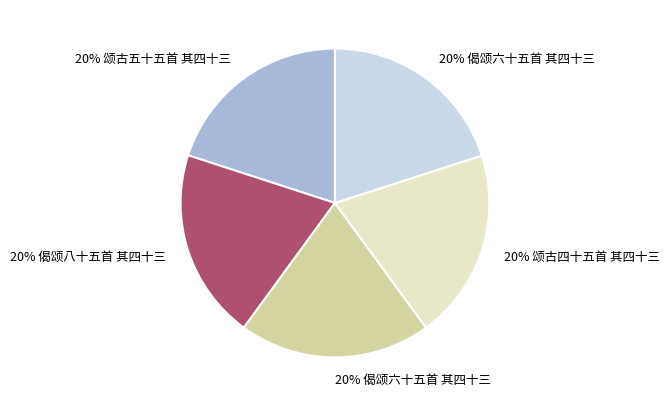

Is there any slice that represents more than half of the pie?

No